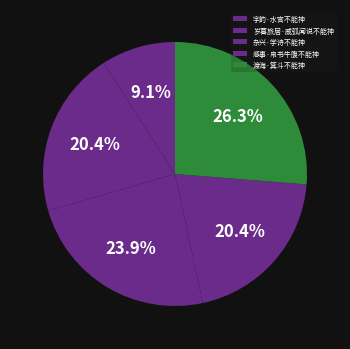

Does 渡海·箕斗不能神 represent more than half of the total?

No